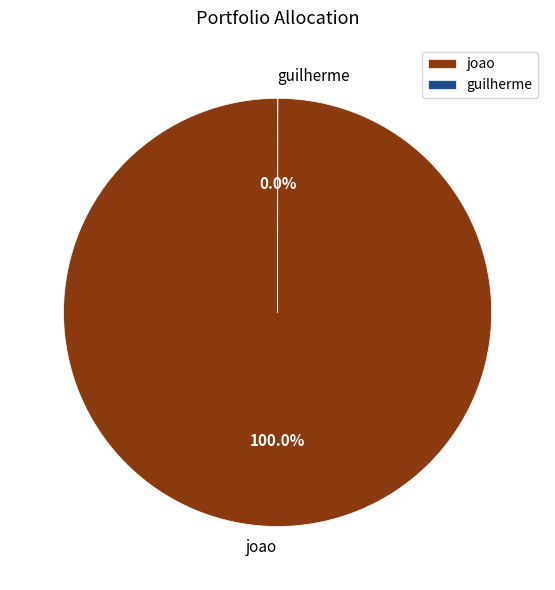

Which slice is the largest?

joao